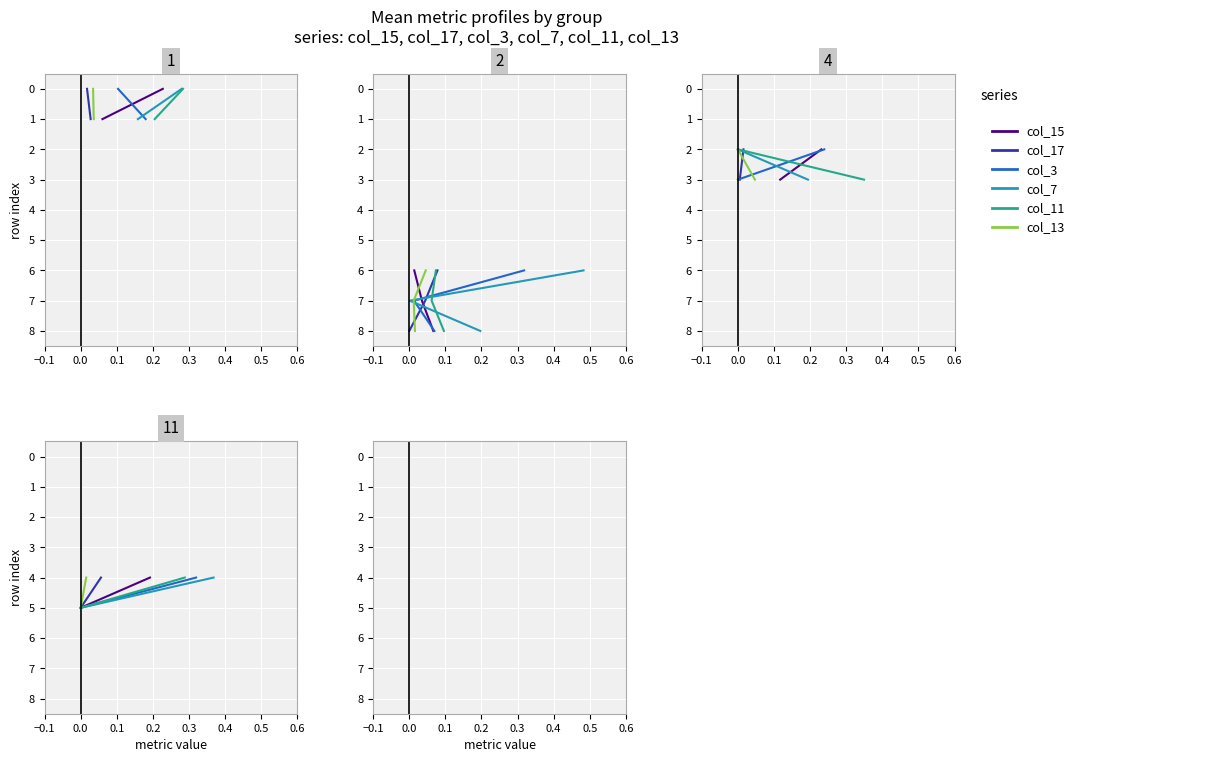

What is the sum of the col_13 values at −0.1 and 0.0?

1